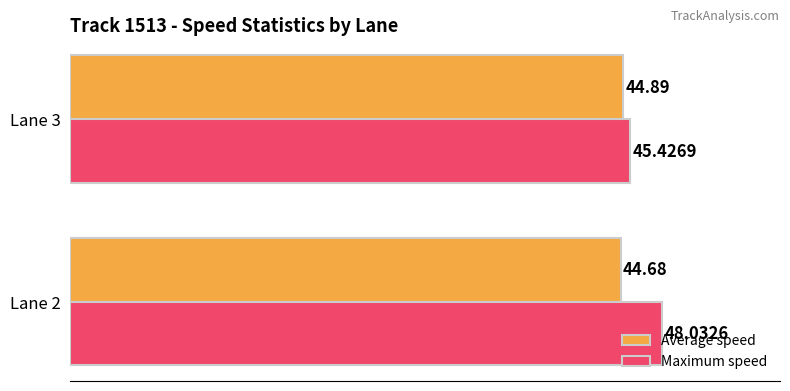

List the series in order of their peak value, highest first.

Maximum speed, Average speed